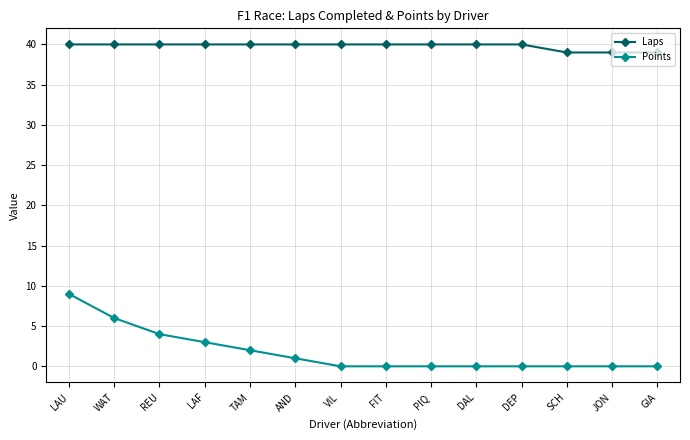

At LAF, list the series in order from smallest to largest.

Points, Laps